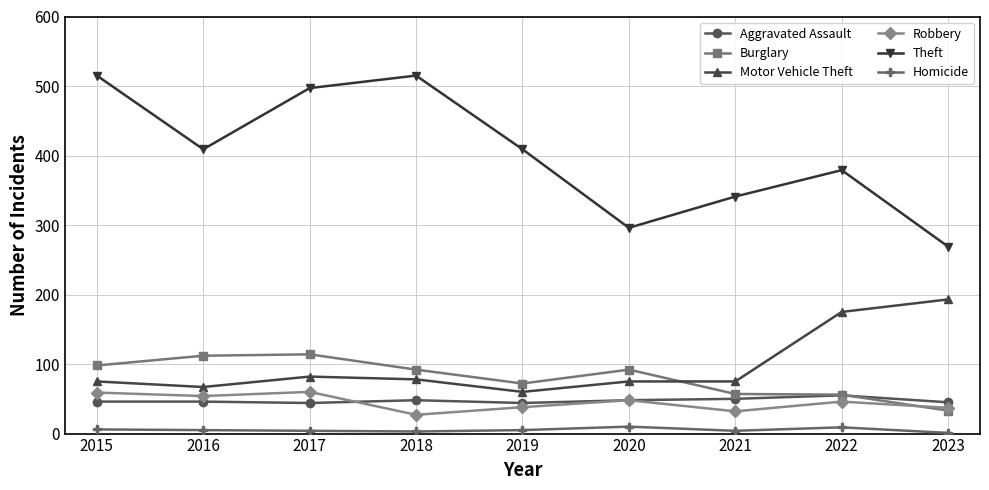

What is the value of the Homicide point at the 1st from the left?

6